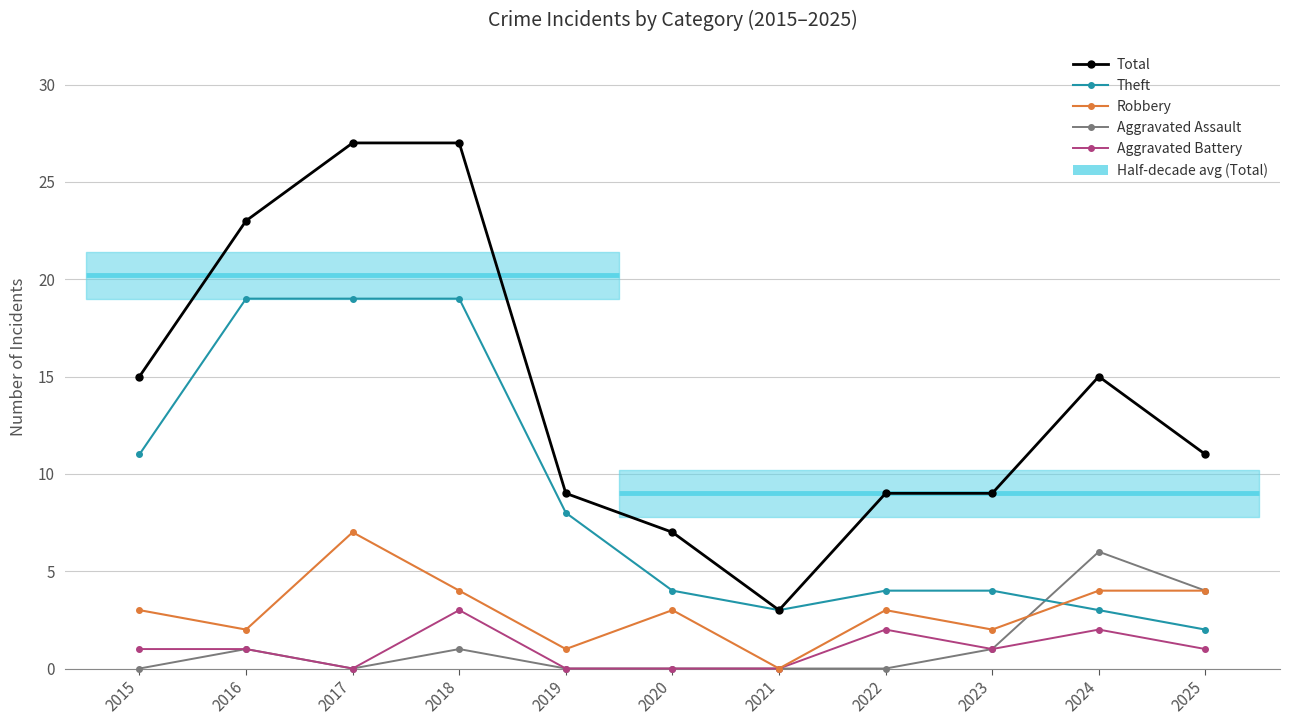

True or false: Aggravated Battery and Theft cross at least once.

False